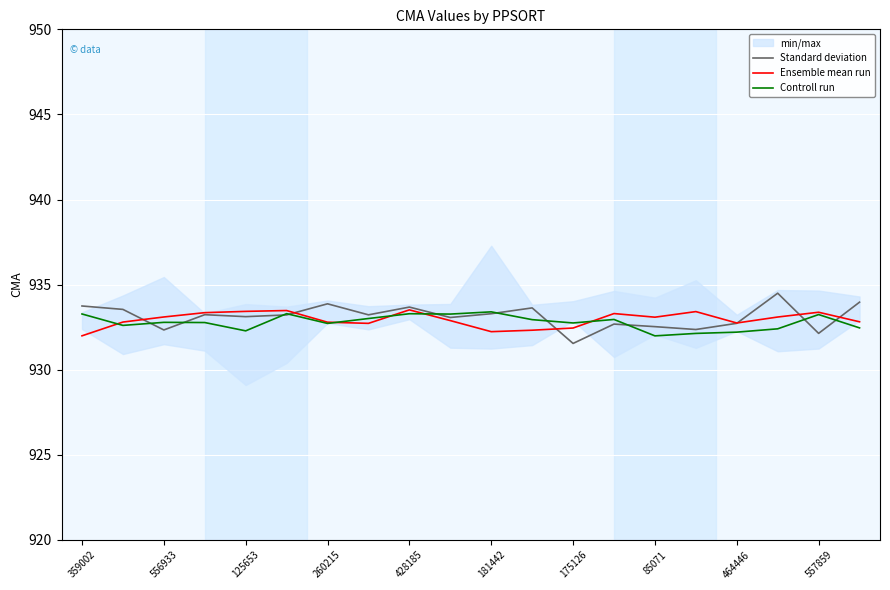

True or false: Ensemble mean run and Standard deviation intersect in this chart.

True